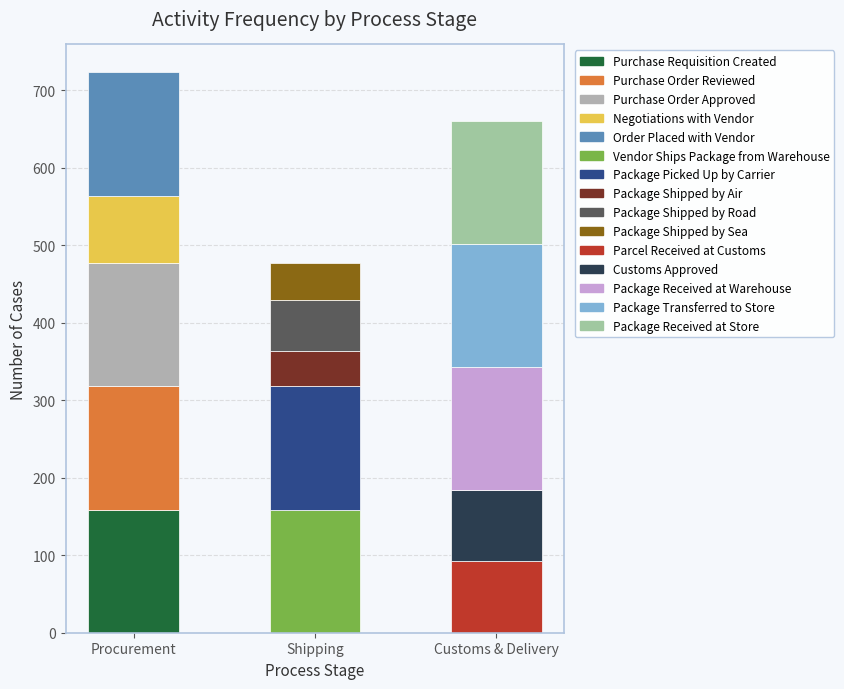

Reading left to right, extract all data points from this chart.

Purchase Requisition Created=159	Purchase Order Reviewed=159	Purchase Order Approved=159	Negotiations with Vendor=87	Order Placed with Vendor=159	Vendor Ships Package from Warehouse=159	Package Picked Up by Carrier=159	Package Shipped by Air=45	Package Shipped by Road=67	Package Shipped by Sea=47	Parcel Received at Customs=92	Customs Approved=92	Package Received at Warehouse=159	Package Transferred to Store=159	Package Received at Store=159